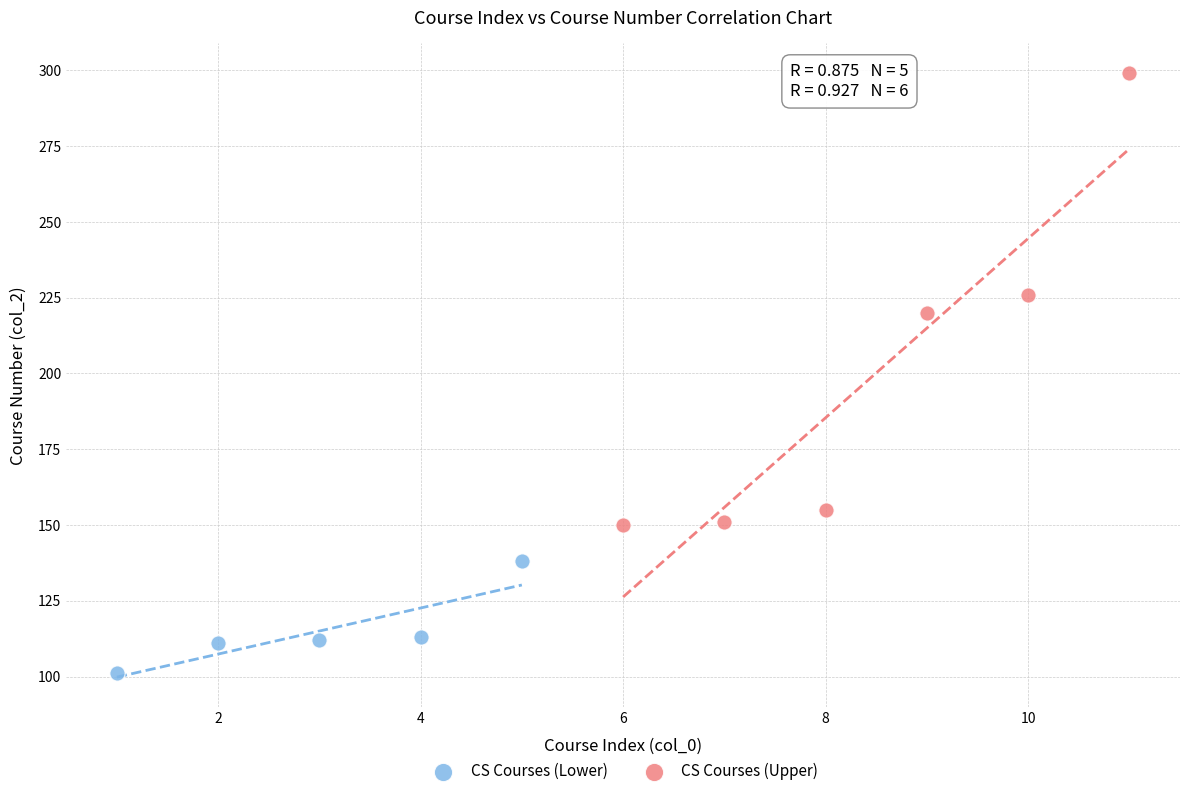

Which series reaches the maximum Y coordinate?

CS Courses (Upper)